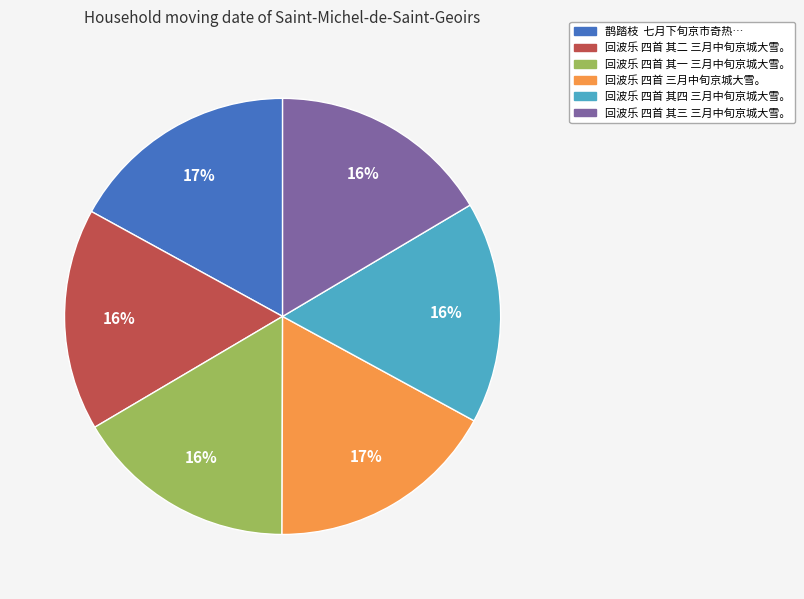

Does any single category account for the majority?

No